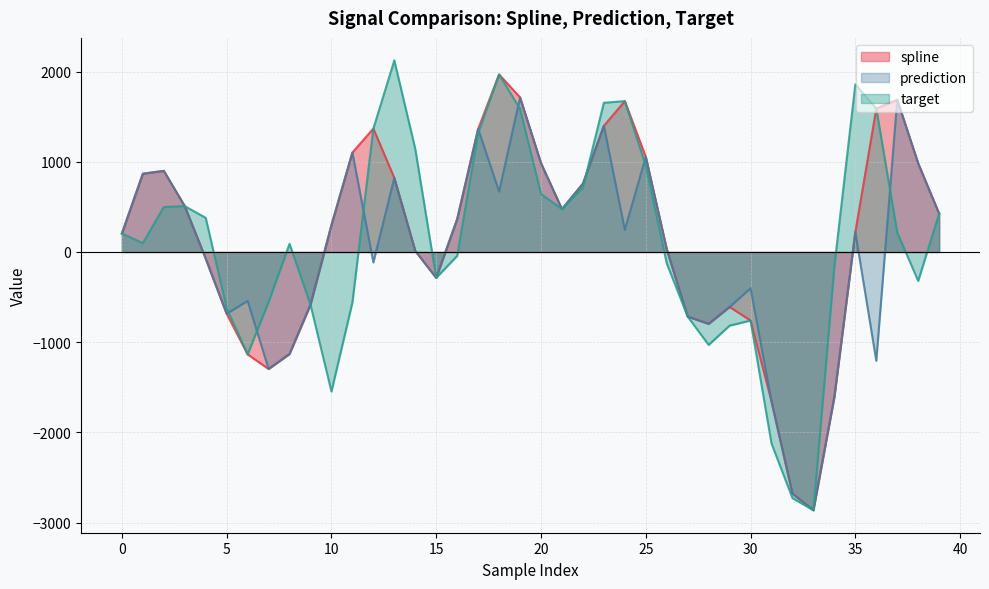

True or false: target has a value of -510.2 at 15.

False